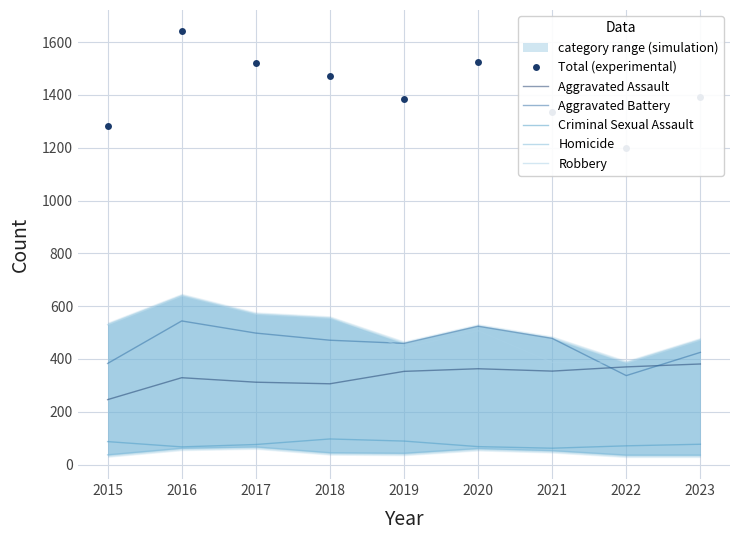

At which category is the sum across all series the highest?

2016